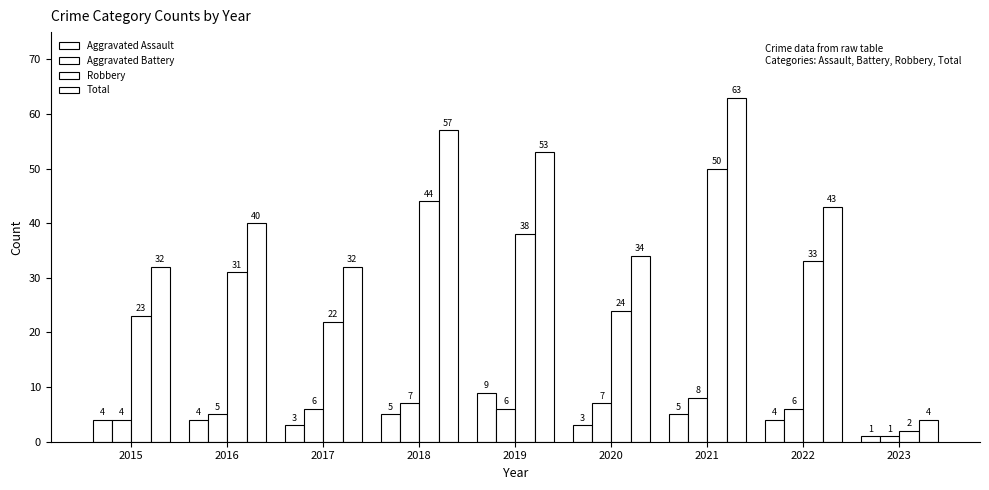

How many data points does each series have?

9